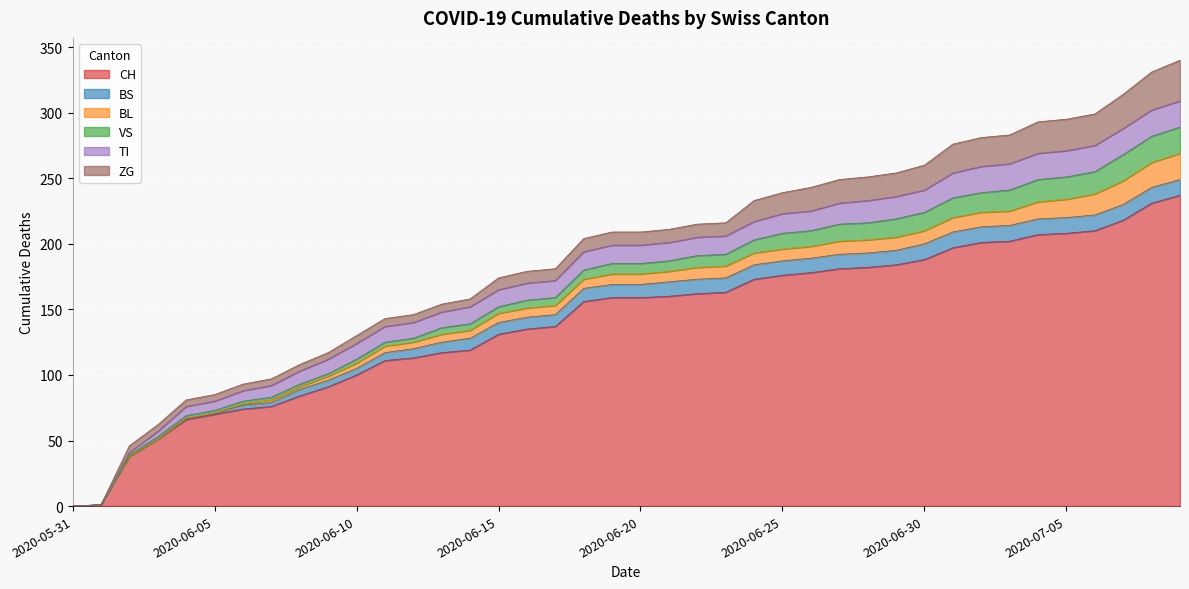

True or false: CH and BL cross at least once.

False